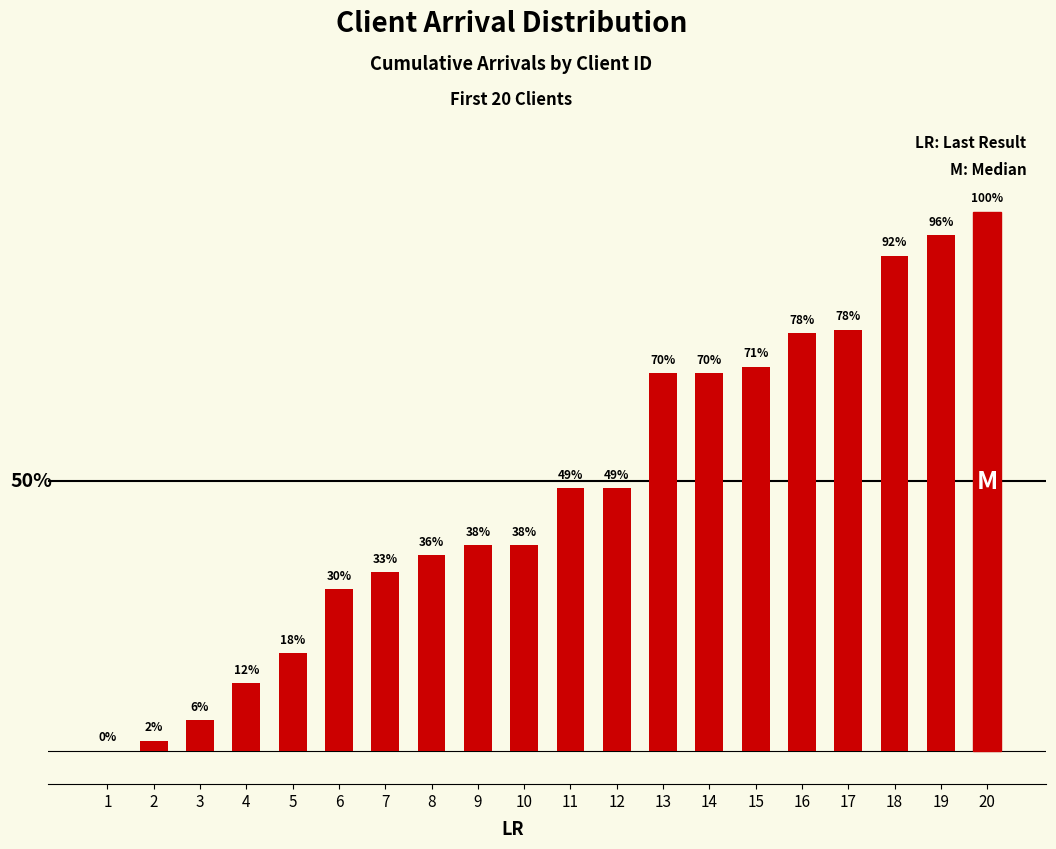

What is the value of the 3rd bar from the left?

9